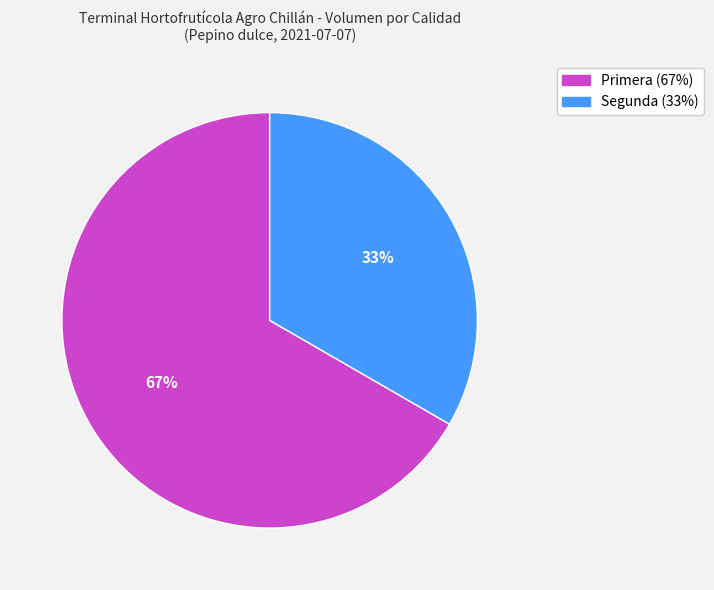

To the nearest percent, what portion does Primera represent?

67%